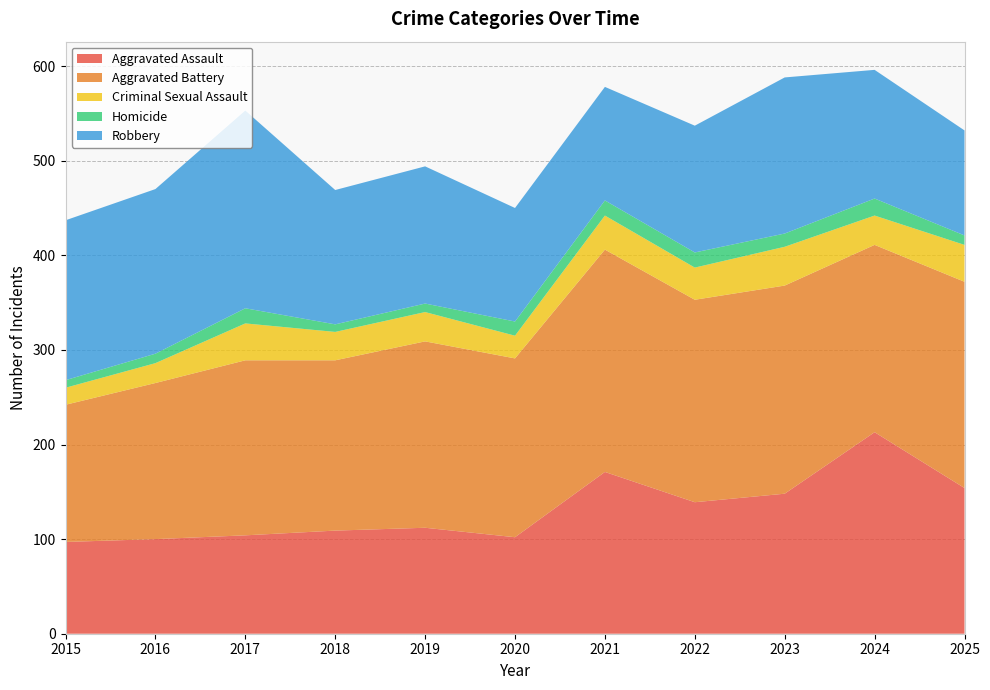

Reading right to left, what are all the values shown in this chart?

Aggravated Assault: 2025=154	2024=213	2023=148	2022=139	2021=171	2020=102	2019=112	2018=109	2017=104	2016=100	2015=97
Aggravated Battery: 2025=218	2024=198	2023=220	2022=214	2021=235	2020=189	2019=197	2018=180	2017=185	2016=165	2015=145
Criminal Sexual Assault: 2025=39	2024=31	2023=41	2022=34	2021=36	2020=24	2019=31	2018=30	2017=39	2016=21	2015=18
Homicide: 2025=10	2024=18	2023=14	2022=16	2021=16	2020=15	2019=9	2018=8	2017=16	2016=10	2015=8
Robbery: 2025=111	2024=136	2023=165	2022=134	2021=120	2020=120	2019=145	2018=142	2017=209	2016=174	2015=169